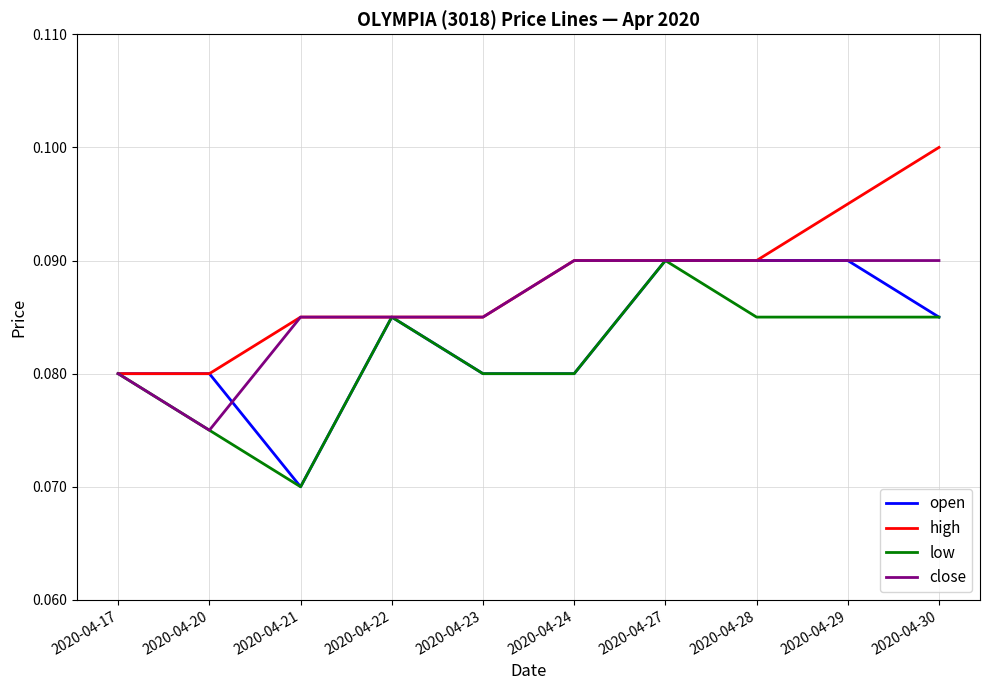

The high series shows 0.1 at 2020-04-29. True or false?

True